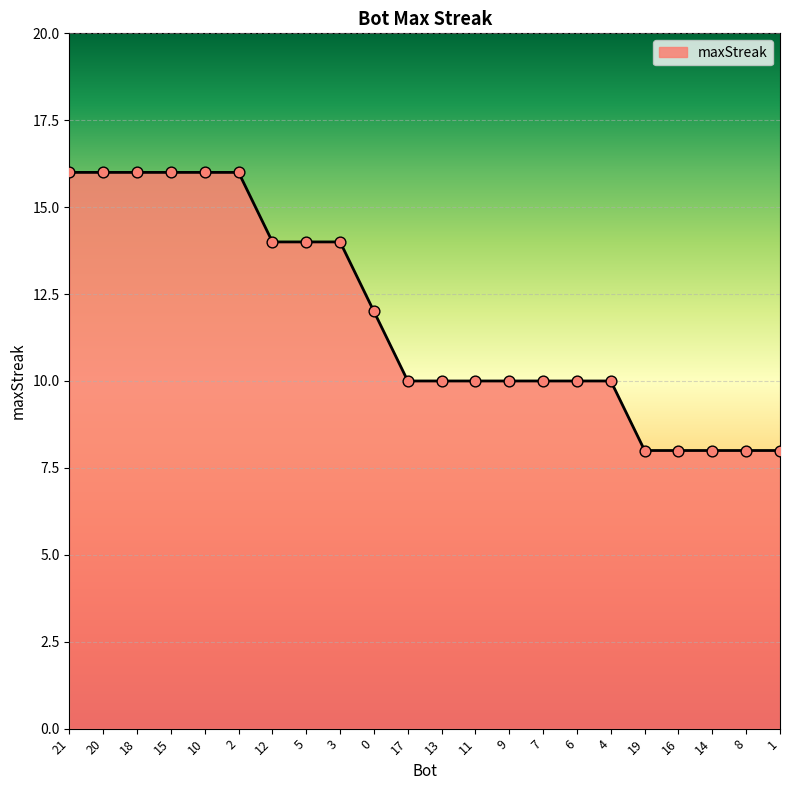

Which has a higher value, 12 or 1?

12